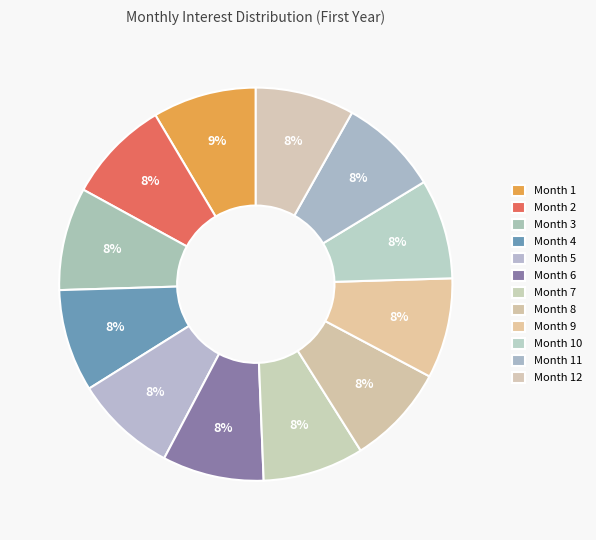

How many slices are in this pie chart?

12